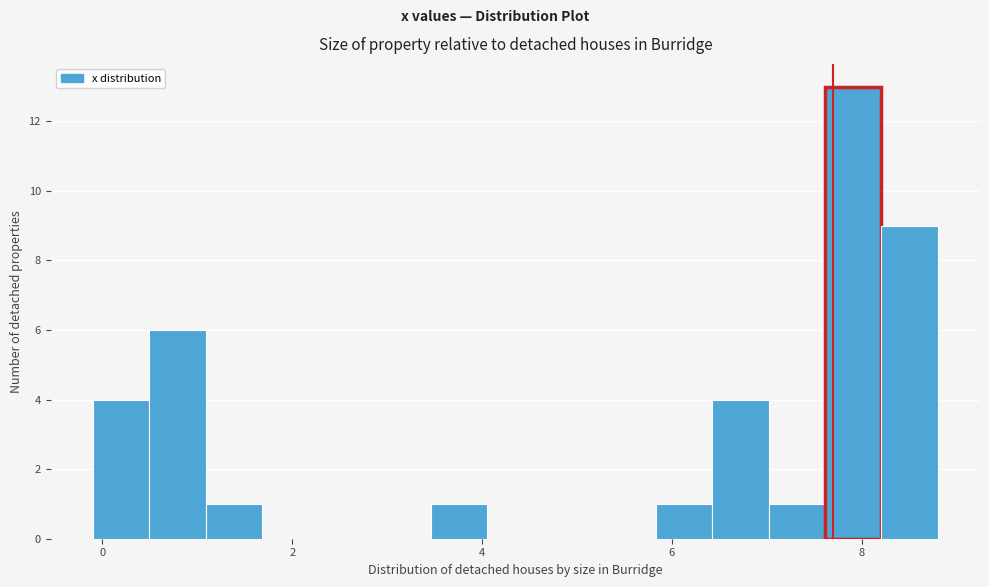

Around what value on the x-axis is the tallest bar? Give the approximate position of its centre, as read against the axis.

8.0